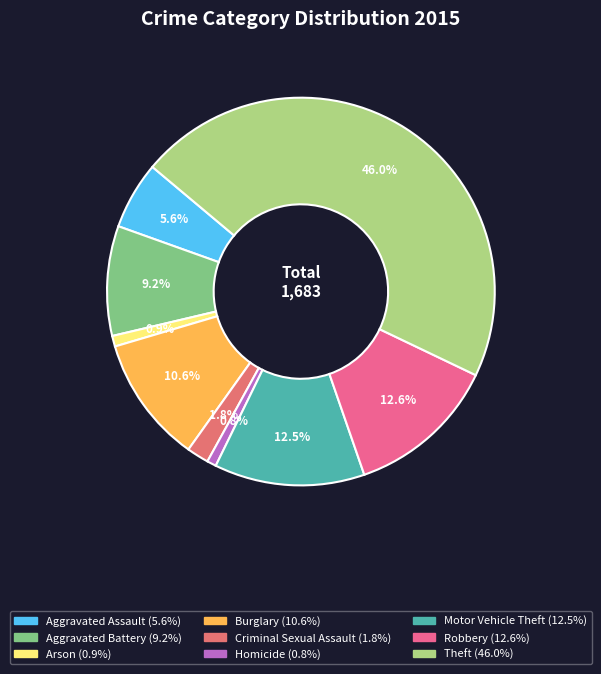

Count the number of slices in the pie.

9